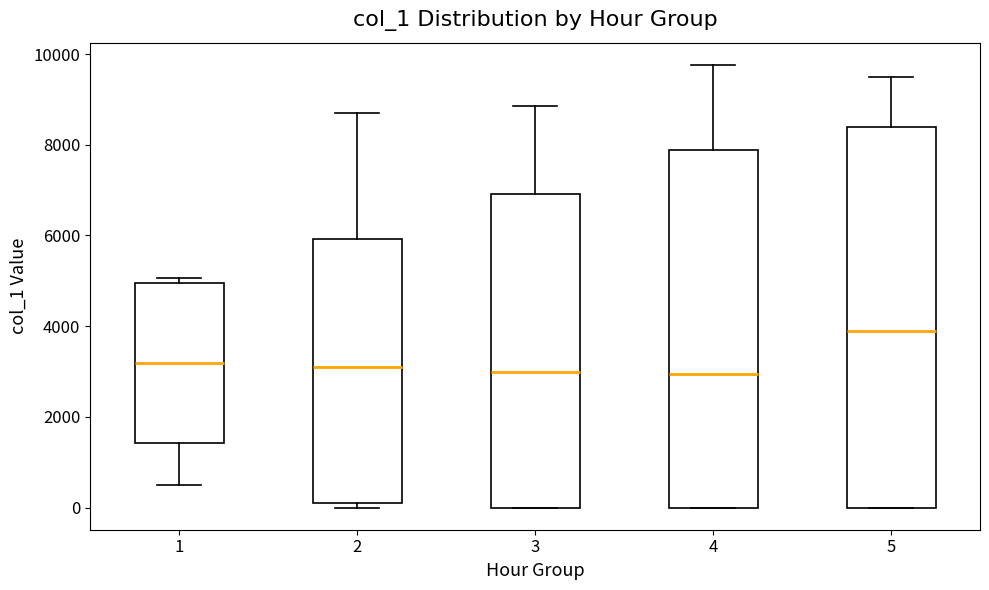

Comparing the boxes themselves (not the whiskers), which one is the tallest?

5